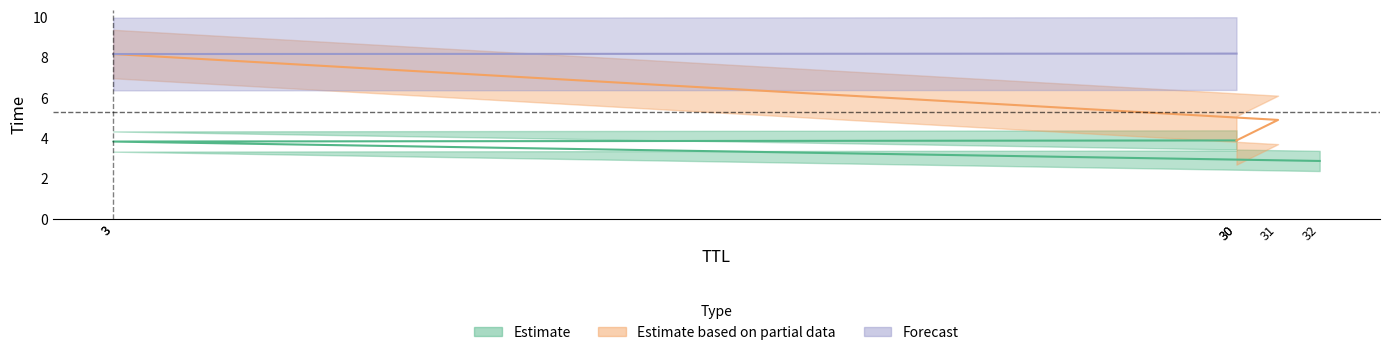

Between 30 and 32, which is larger?

30